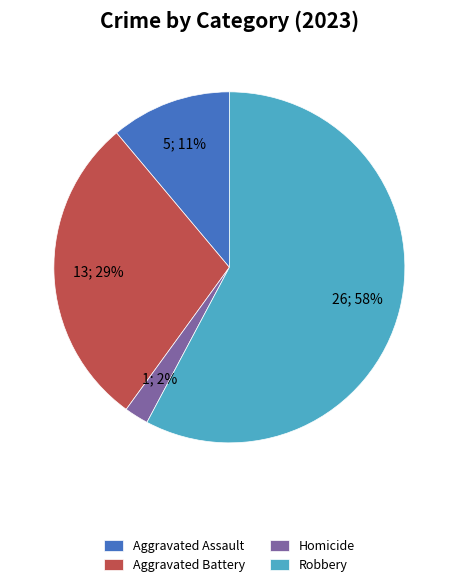

Is the sum of Homicide and Robbery greater than half?

Yes